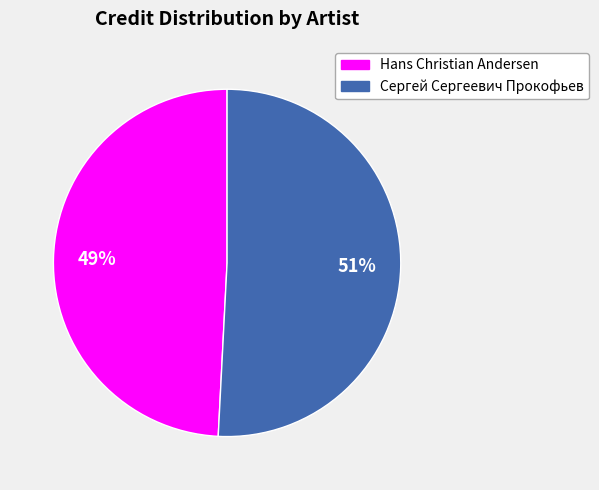

Rank the categories by value from highest to lowest.

Сергей Сергеевич Прокофьев, Hans Christian Andersen